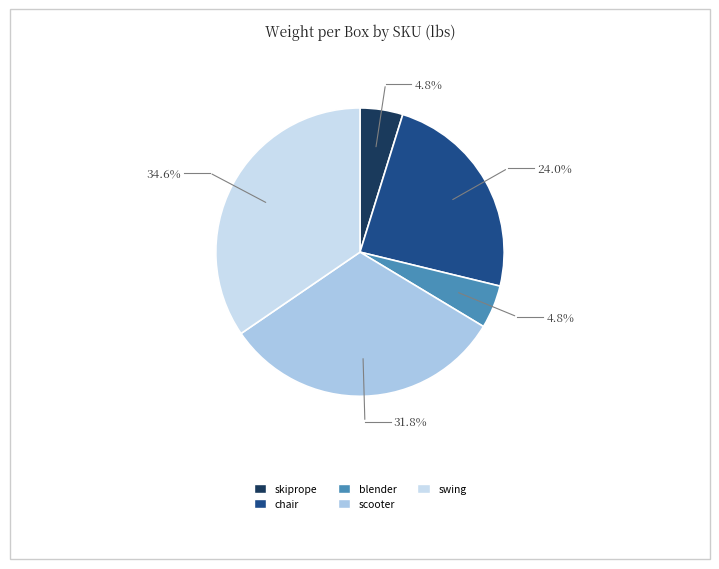

Which slice is the smallest?

EU10202345
skiprope